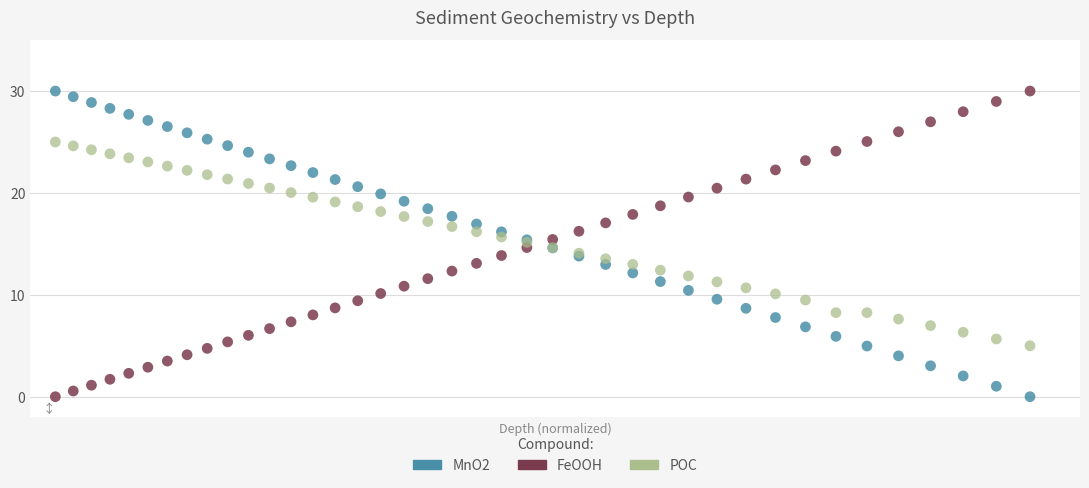

What is the X range (max minus min) for the scatter plot?

39.0